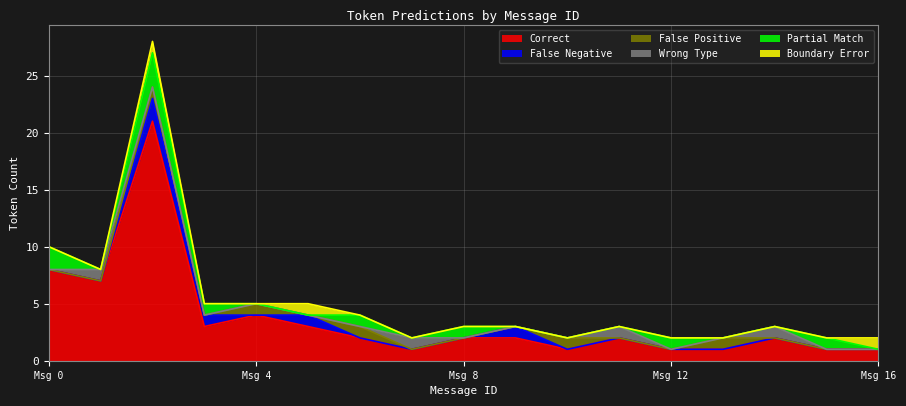

Count the number of categories in the chart.

17